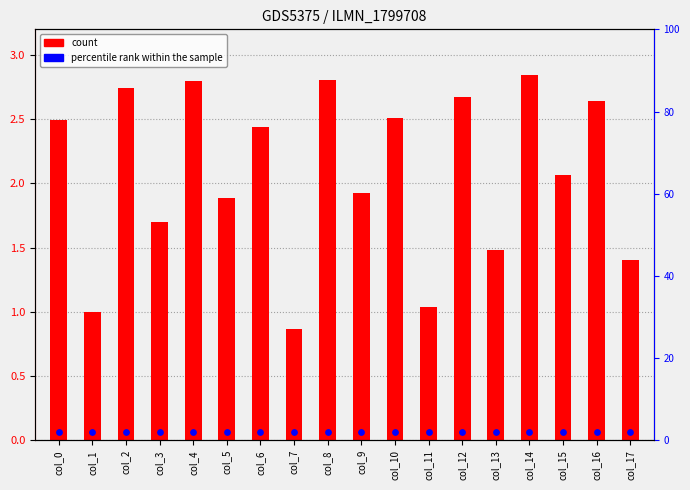

What is the total value across all series at col_6?

4.4